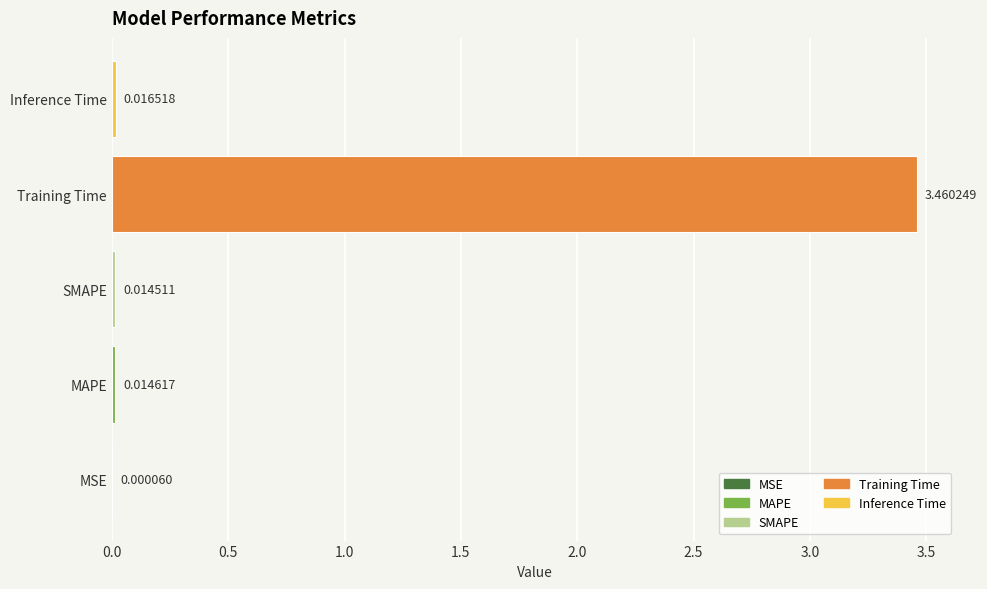

At which label is the value closest to 1?

Inference Time